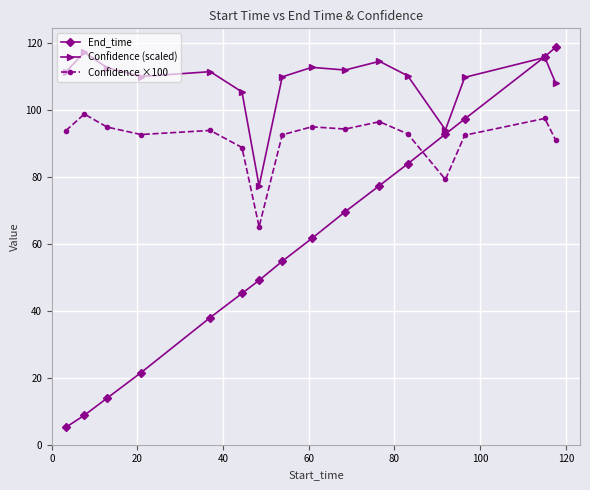

List the series in order of their overall mean, lowest first.

End_time, Confidence ×100, Confidence (scaled)